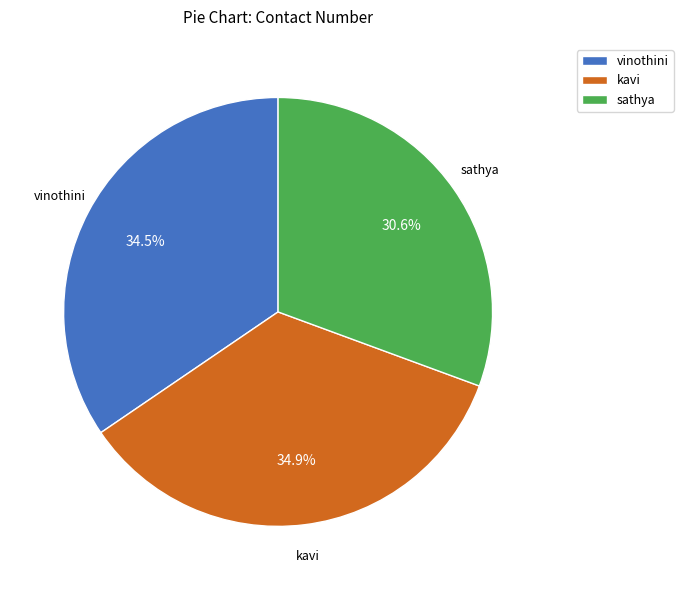

Which category has the smallest portion of the pie?

sathya